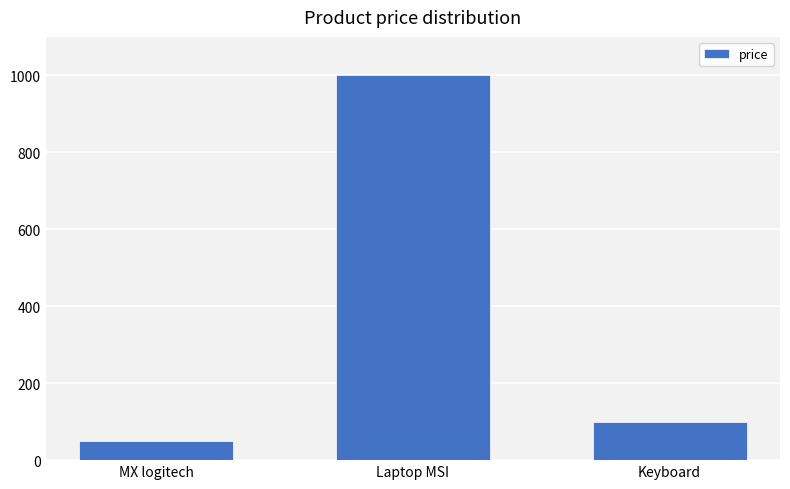

At which label does the data first exceed 100?

Laptop MSI